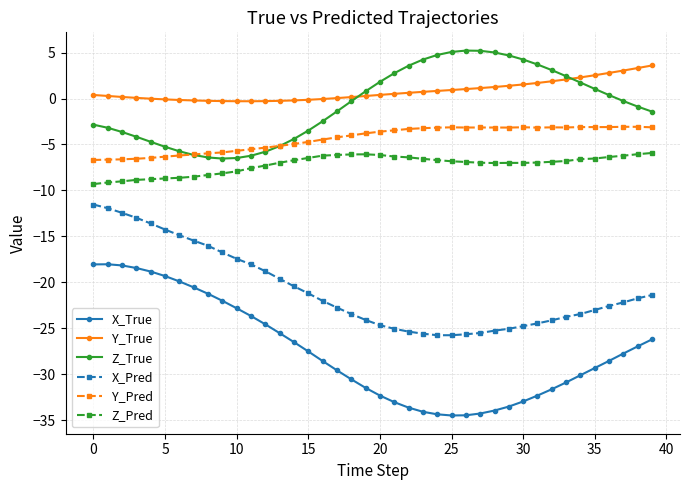

Which series has the largest range (max minus min)?

X_True